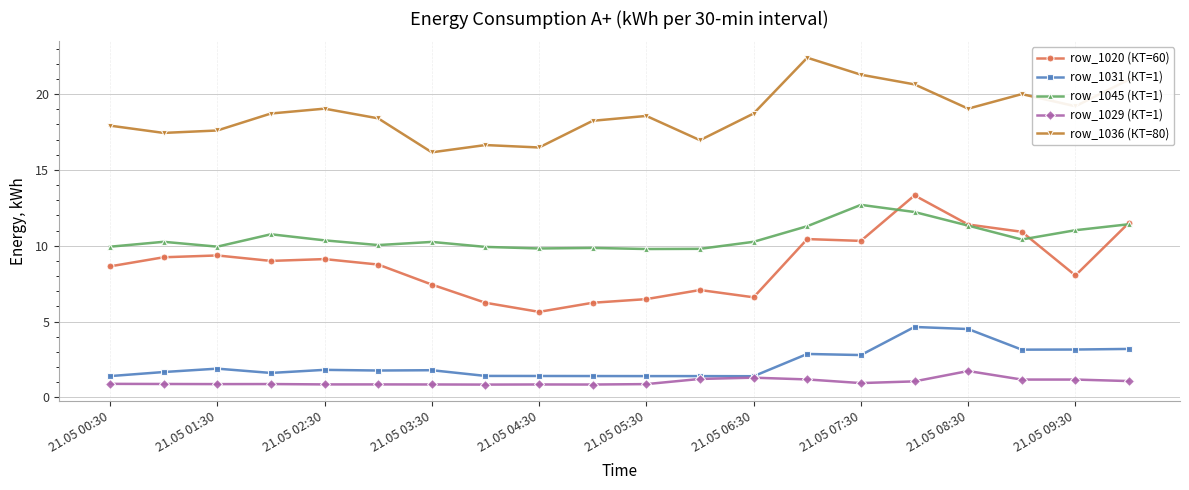

How many series are shown in this chart?

5